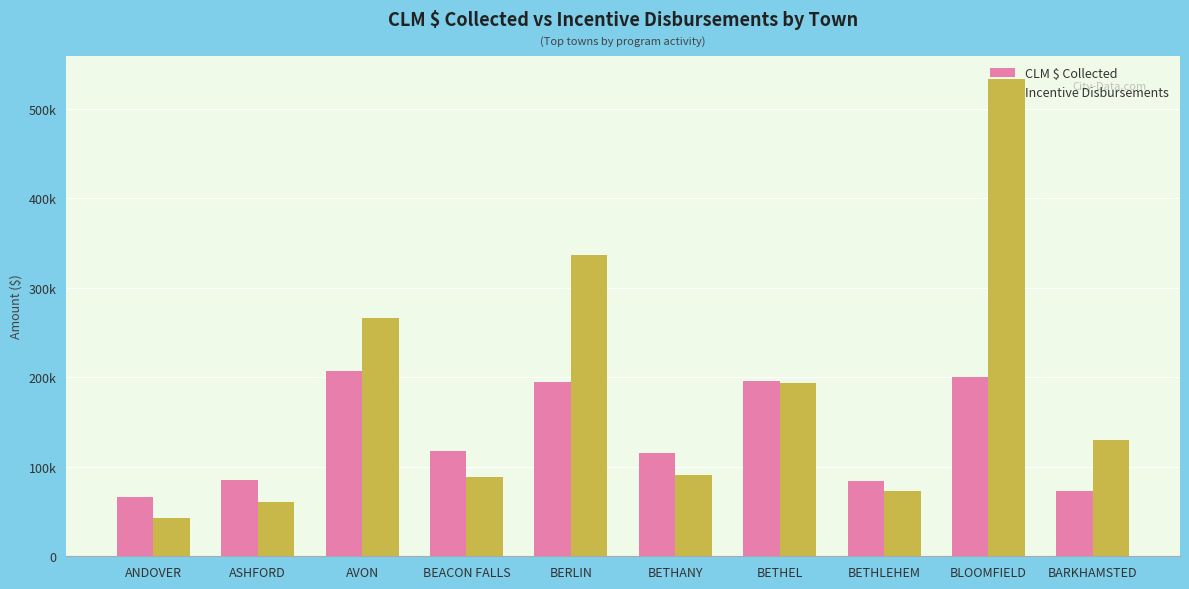

Which series has the largest total across all categories?

Incentive Disbursements